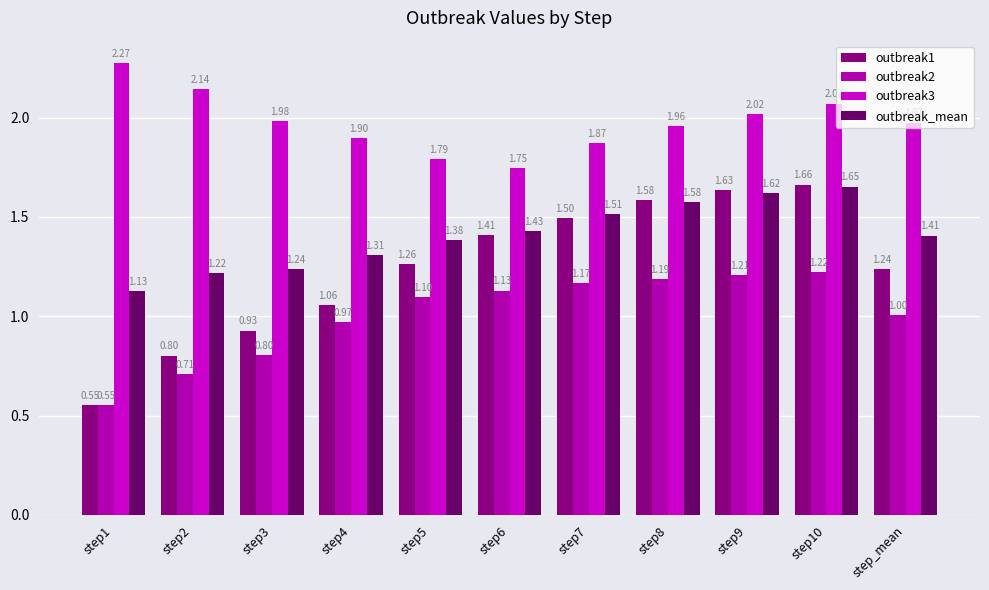

Count the number of data series in this chart.

4